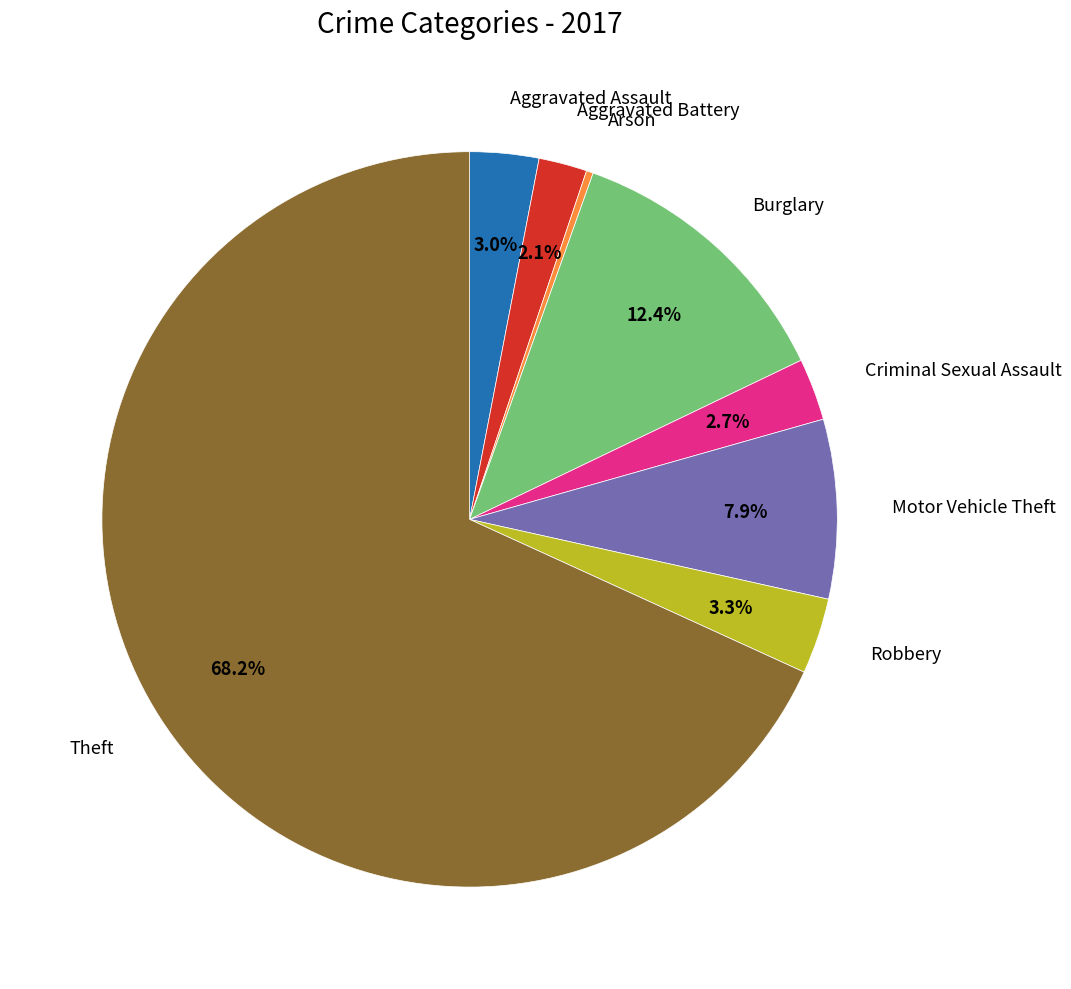

Is there any slice that represents more than half of the pie?

Yes